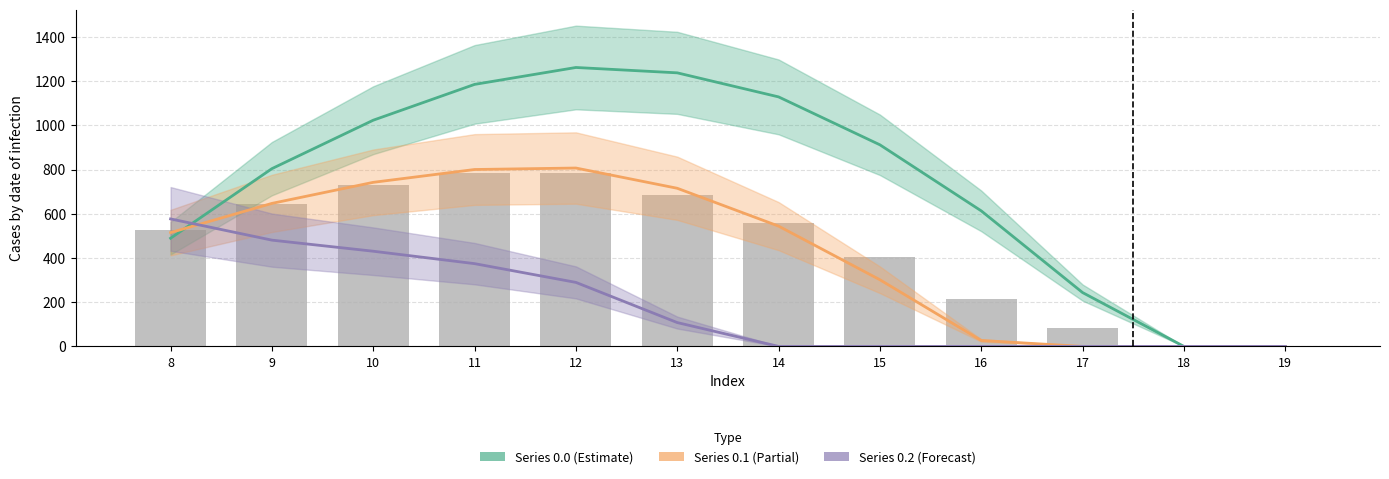

Reading left to right, what are all the values shown in this chart?

Series 0.0: 8=489.3	9=804.0	10=1023.2	11=1185.2	12=1261.6	13=1237.4	14=1128.6	15=911.8	16=613.0	17=243.5	18=0.0	19=0.0
Series 0.1: 8=514.8	9=646.9	10=742.1	11=800.2	12=806.9	13=715.3	14=544.1	15=301.4	16=26.8	17=0.0	18=0.0	19=0.0
Series 0.2: 8=576.6	9=480.7	10=430.5	11=374.4	12=289.5	13=107.8	14=0.0	15=0.0	16=0.0	17=0.0	18=0.0	19=0.0